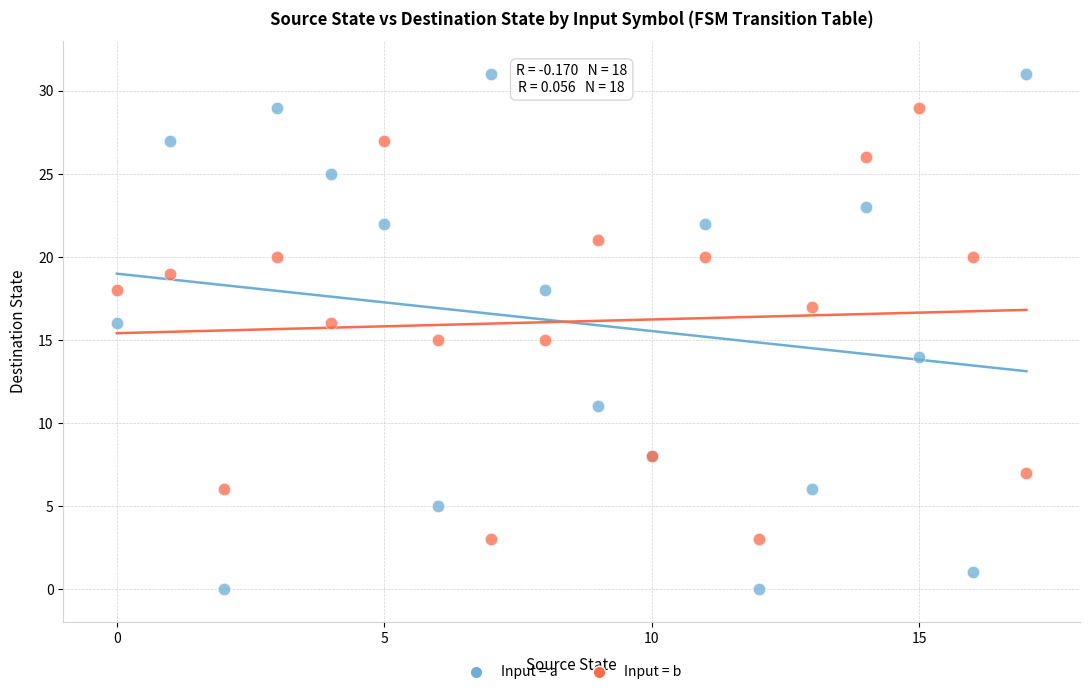

Which series reaches the maximum Y coordinate?

Input = a